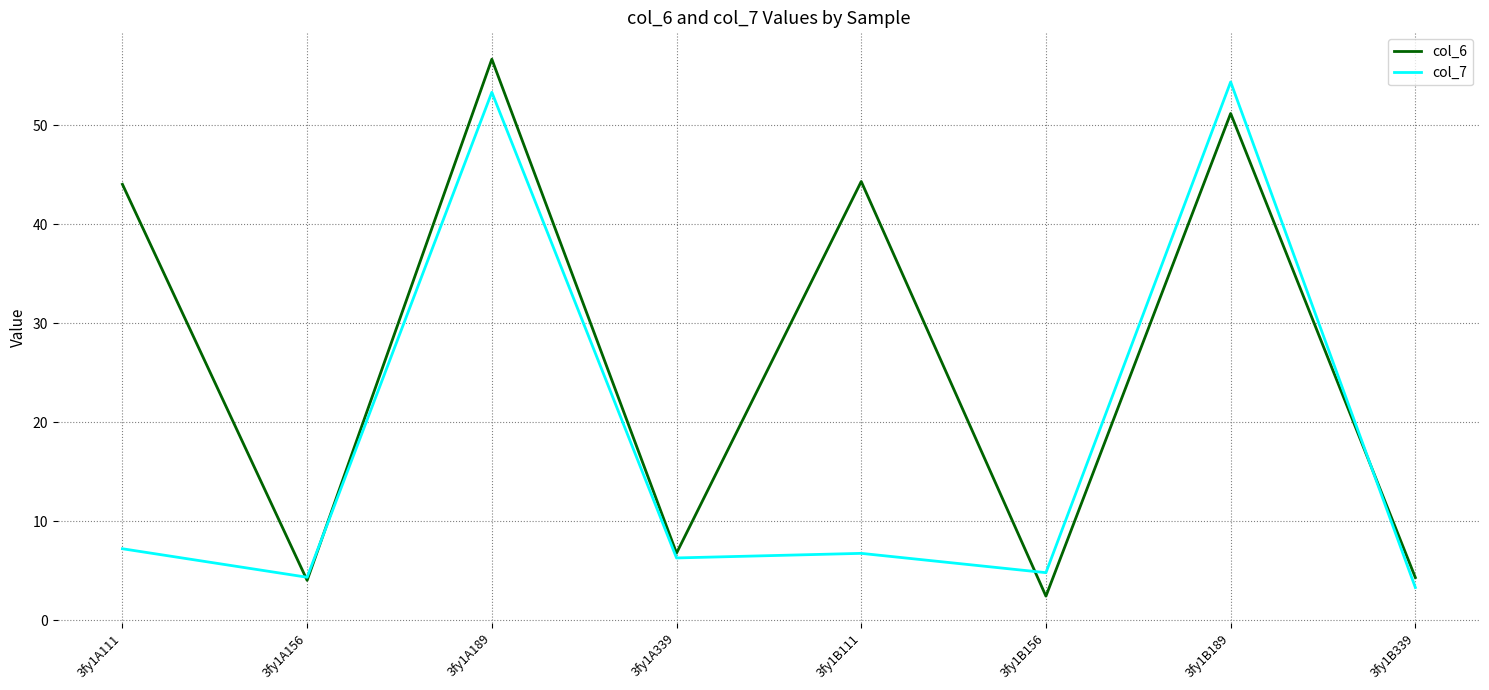

In col_7, how many points are lower than both neighbors (excluding endpoints)?

3